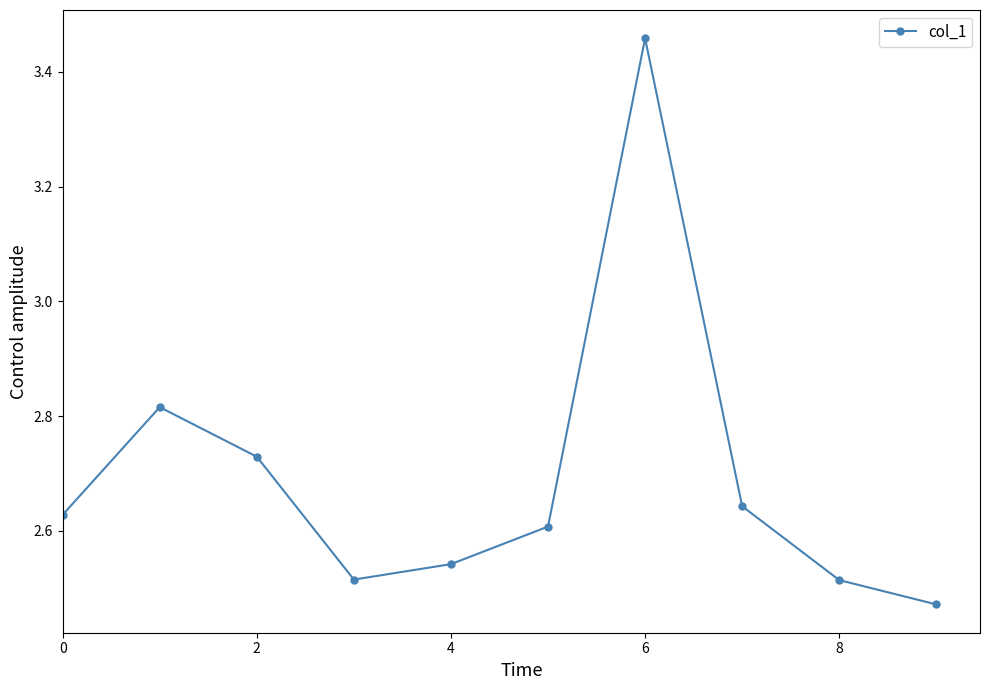

What is the difference between the maximum and second lowest values?

0.9